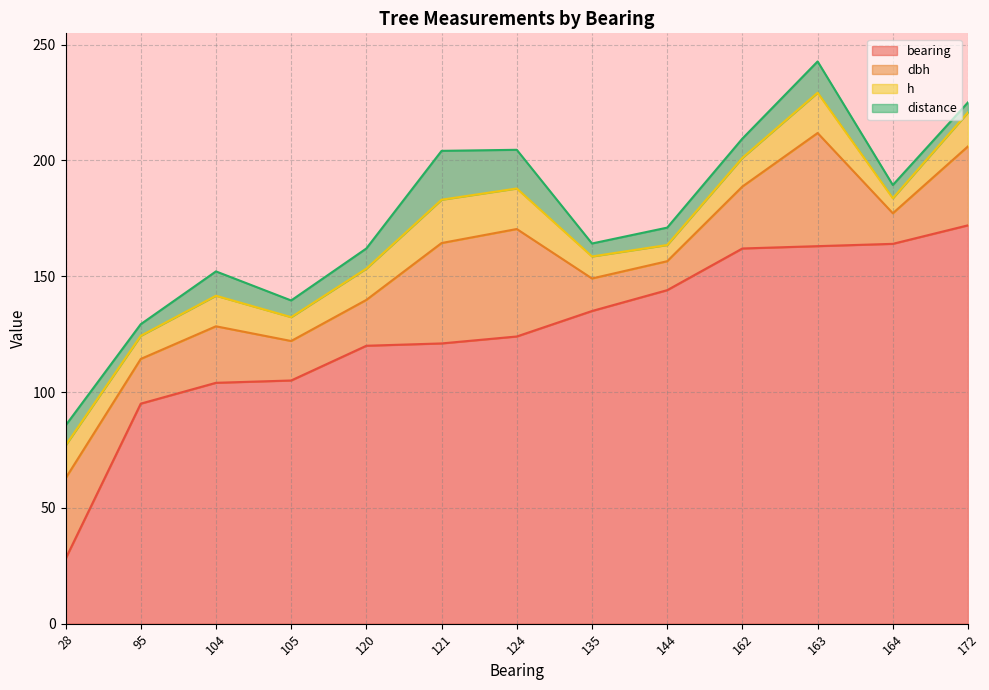

What is the sum of the dbh values at 105 and 163?

65.9